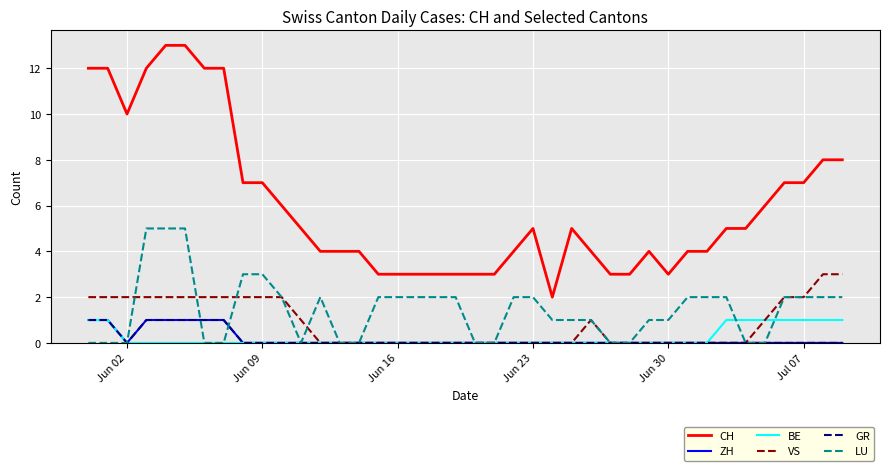

List the series in order of their peak value, highest first.

CH, LU, VS, ZH, BE, GR